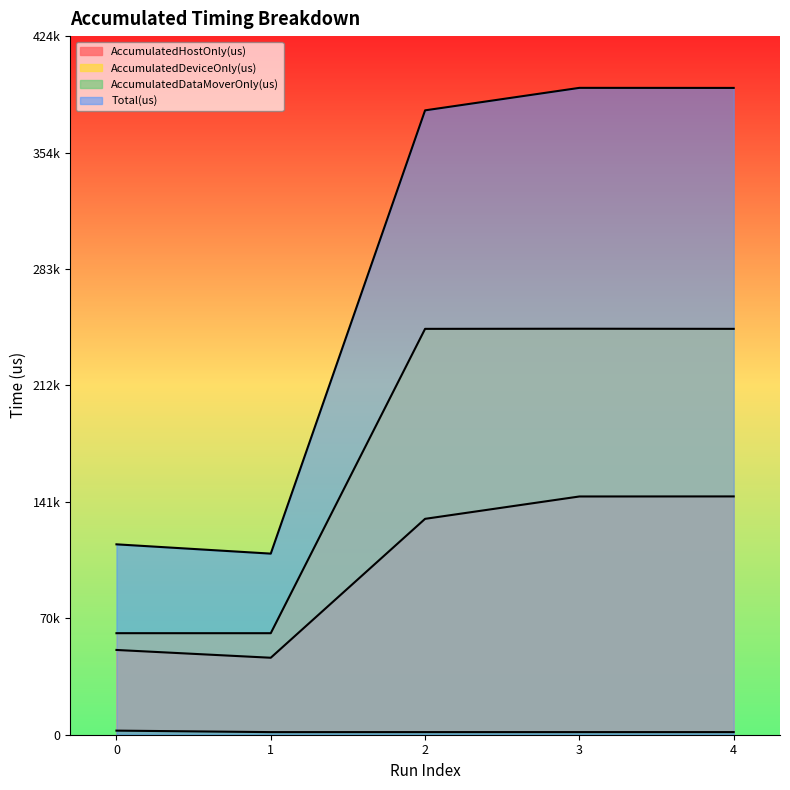

Which series has the largest range (max minus min)?

Total(us)